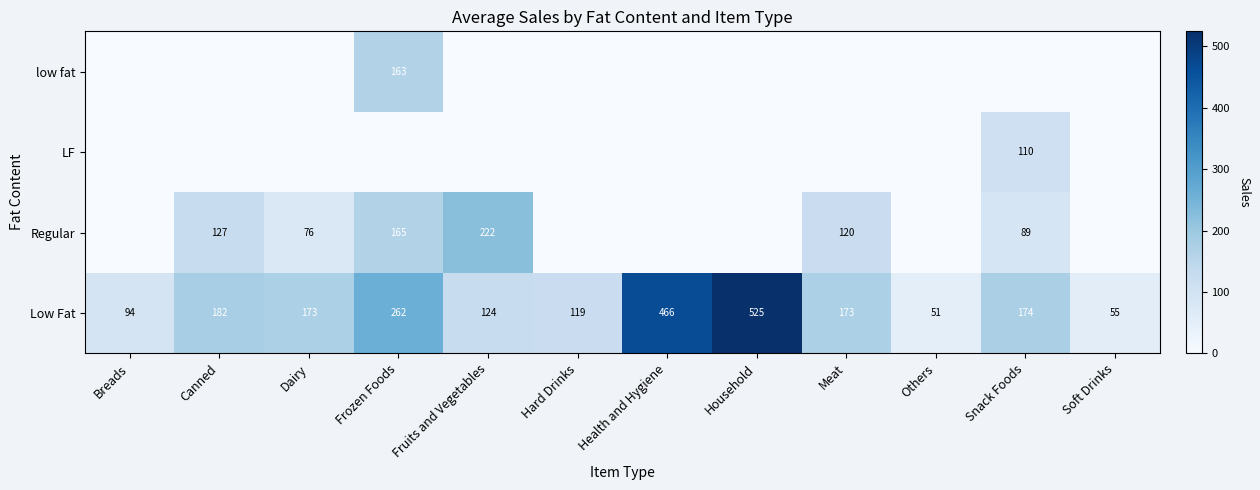

What is the difference between the maximum and minimum values in the Low Fat series?

474